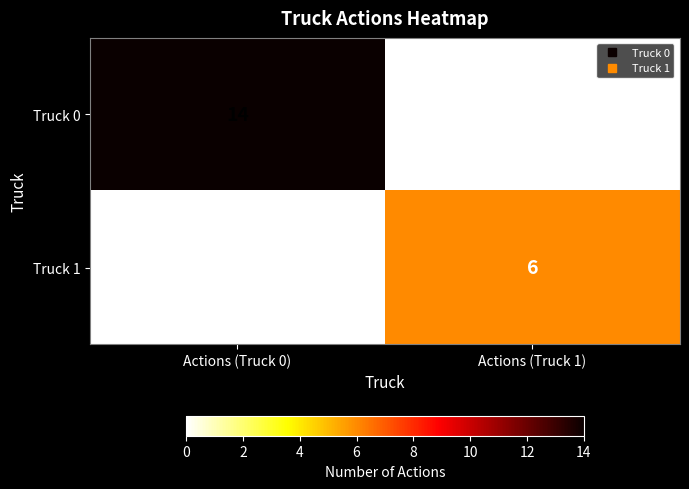

List the series in order of their overall mean, lowest first.

Truck 1, Truck 0